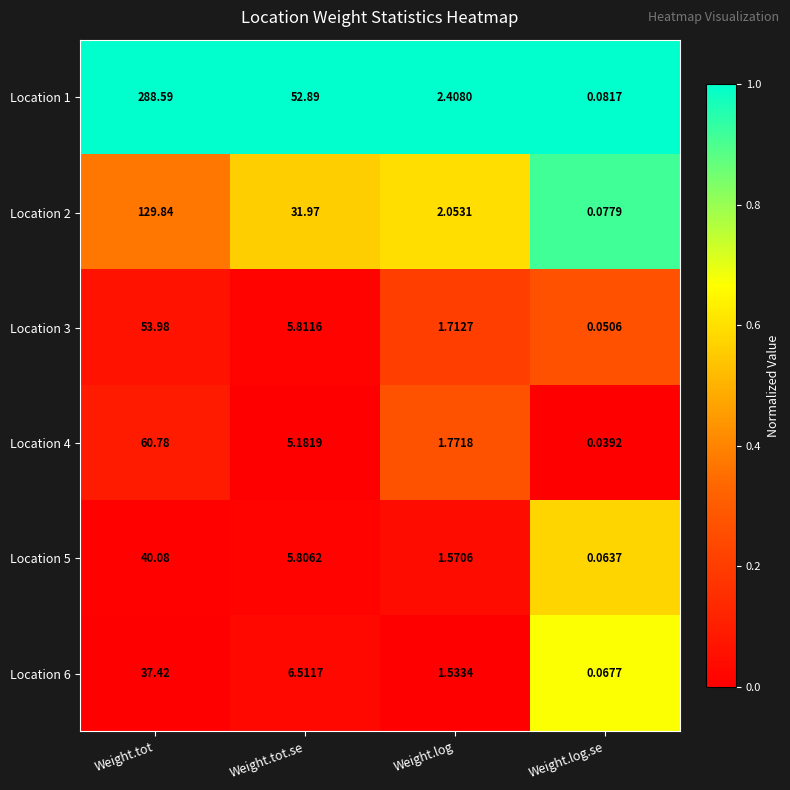

Which category has the highest value across all series?

Weight.tot